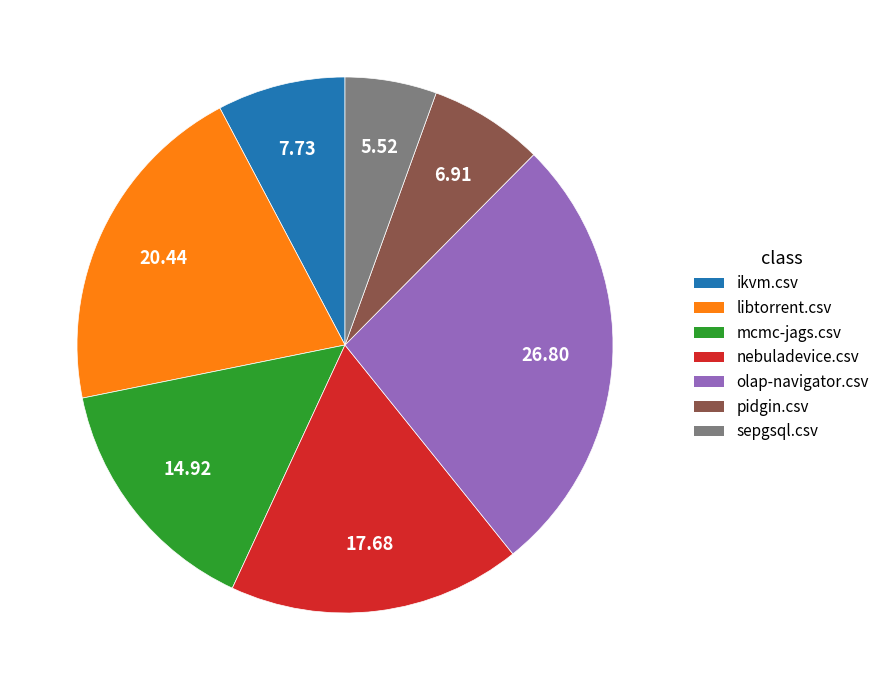

Combined, do ikvm.csv and mcmc-jags.csv account for over 50%?

No